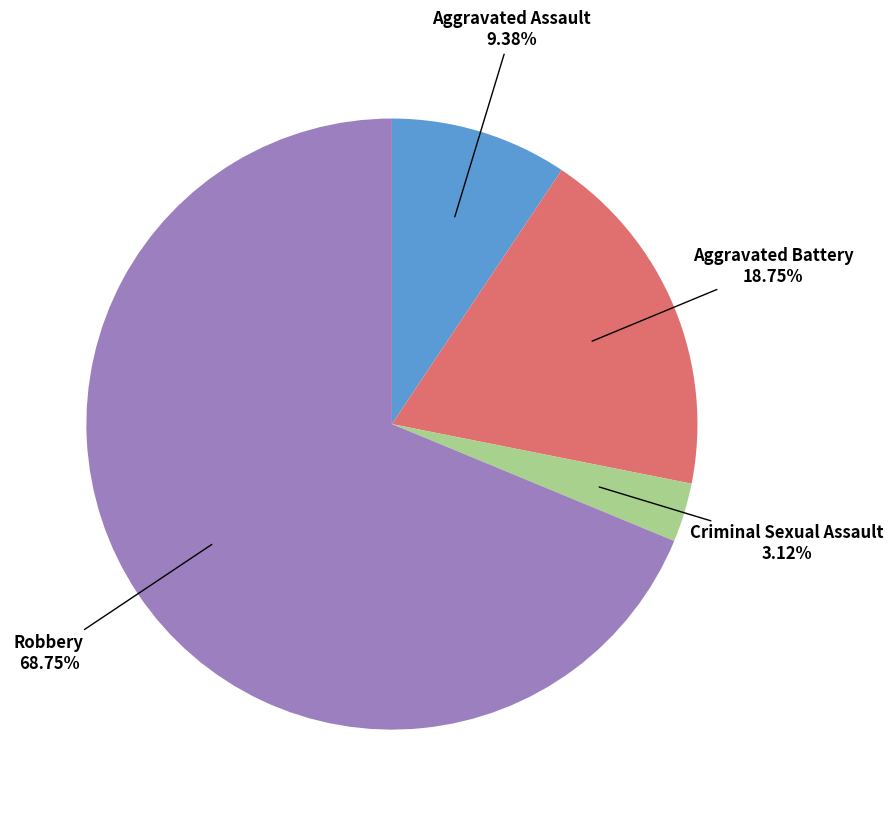

Is there any slice that represents more than half of the pie?

Yes